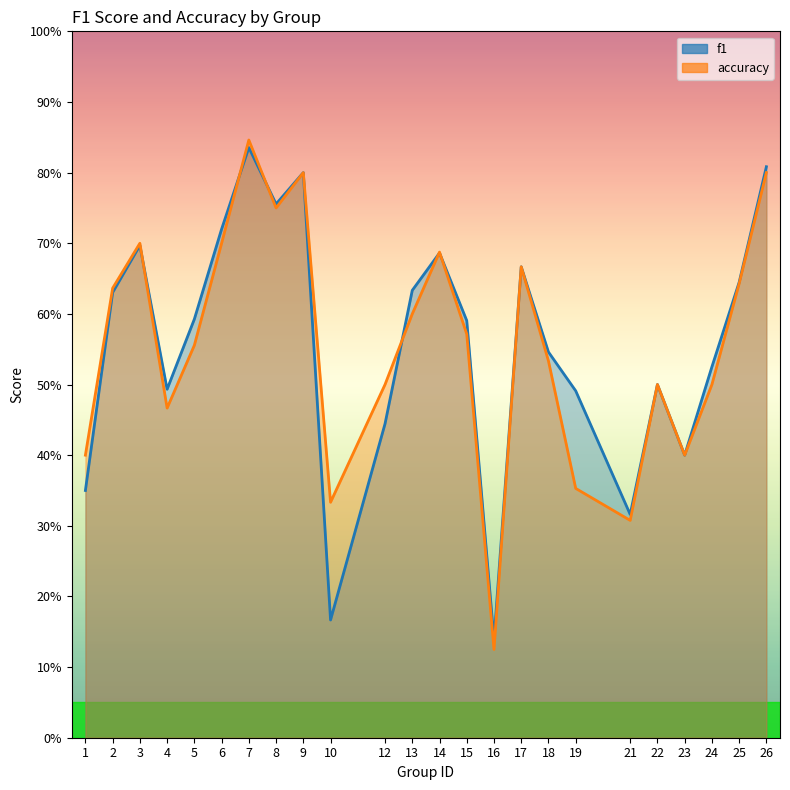

What is the sum of all f1 values?

13.4